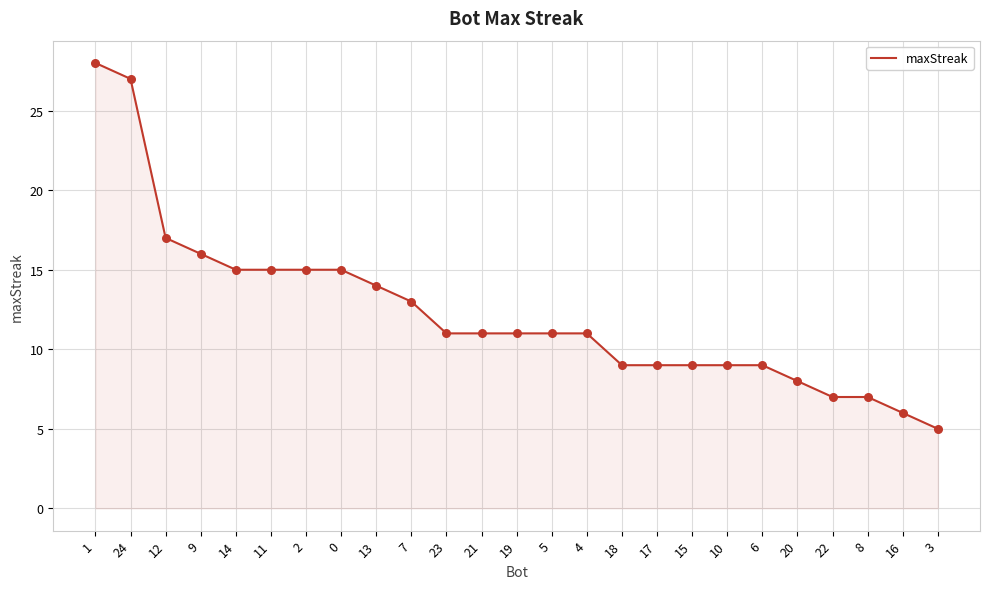

Which has a higher value, 19 or 7?

7